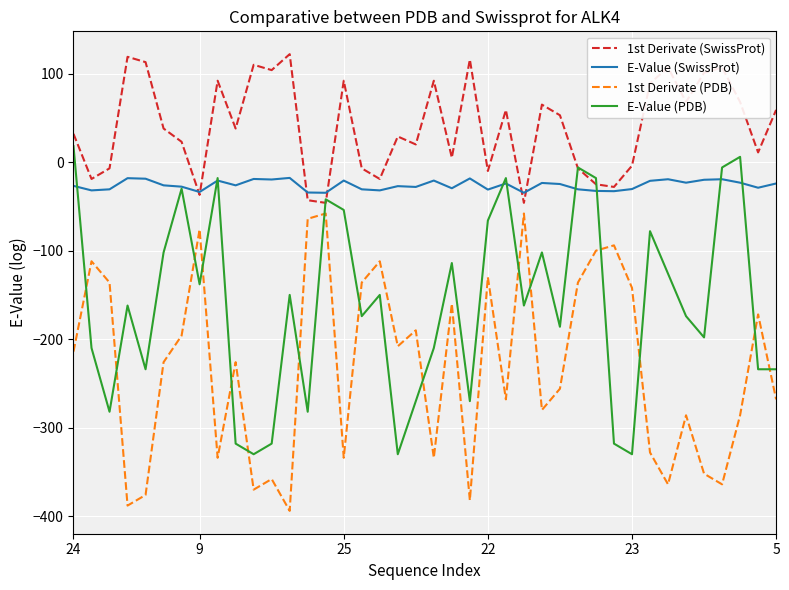

How many times do E-Value (PDB) and 1st Derivate (PDB) cross each other?

16